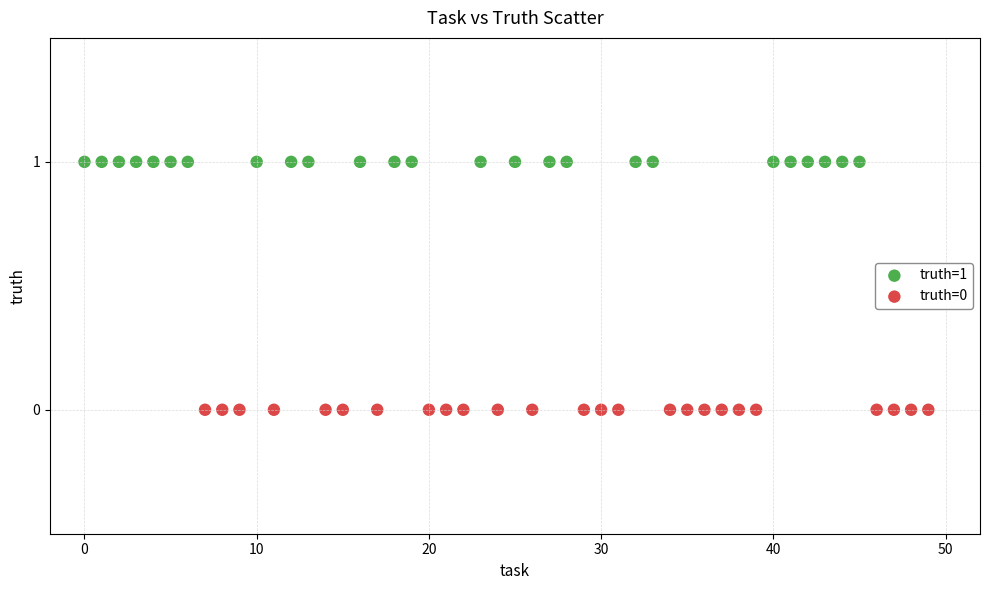

Which series contains the highest Y value?

truth=1